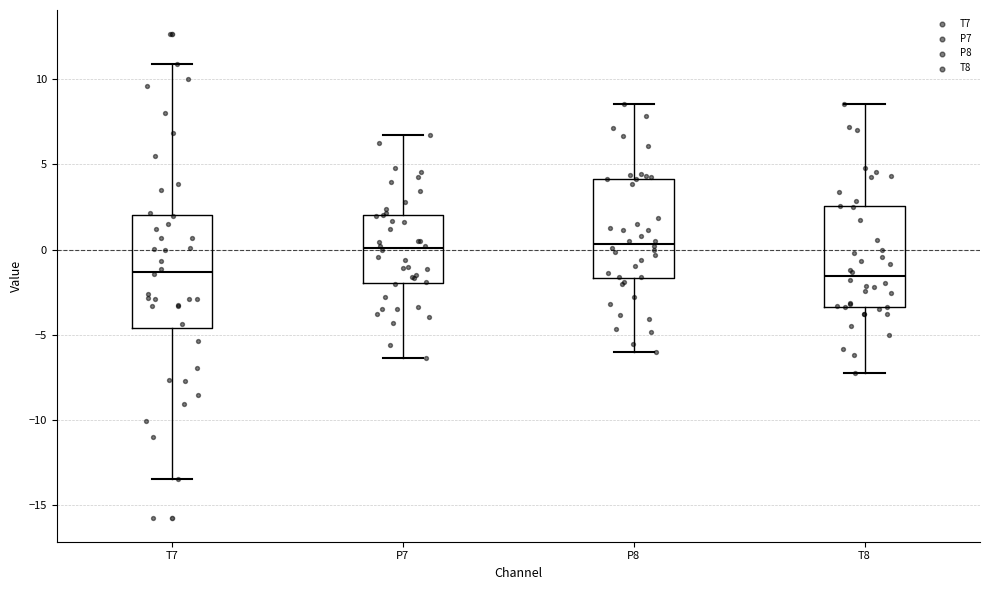

Where is the upper edge of the box for P7 on the y-axis? The values are not printed on the chart, so give them approximately, as read against the axis.

2.0